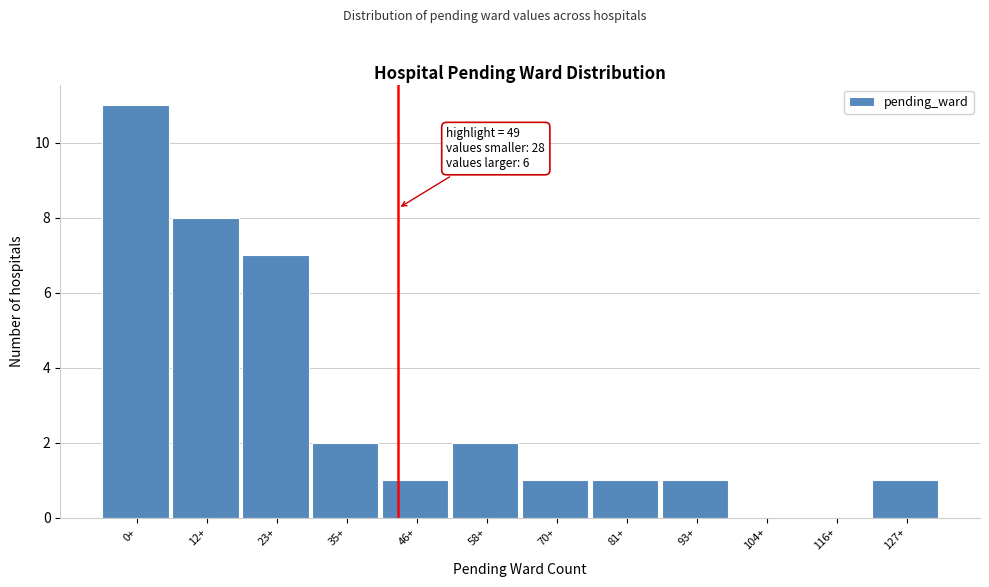

Reading left to right, list all the values displayed in this chart.

0+=11	12+=8	23+=7	35+=2	46+=1	58+=2	70+=1	81+=1	93+=1	104+=0	116+=0	127+=1